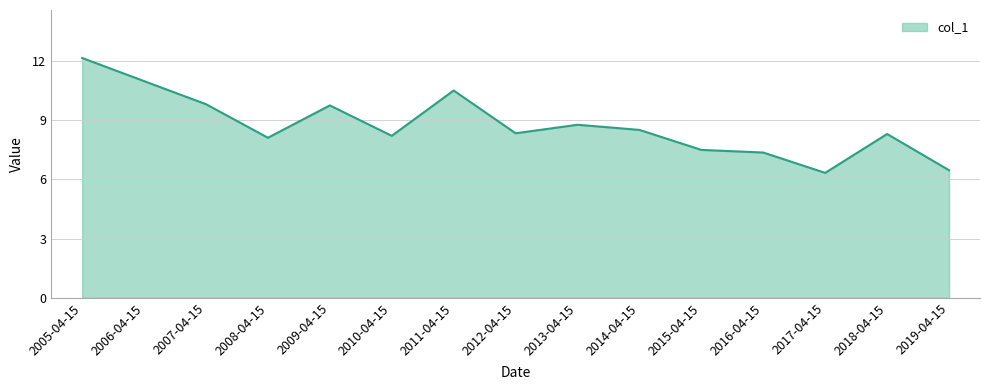

What is the change in value from 2018-04-15 to 2019-04-15?

-1.8